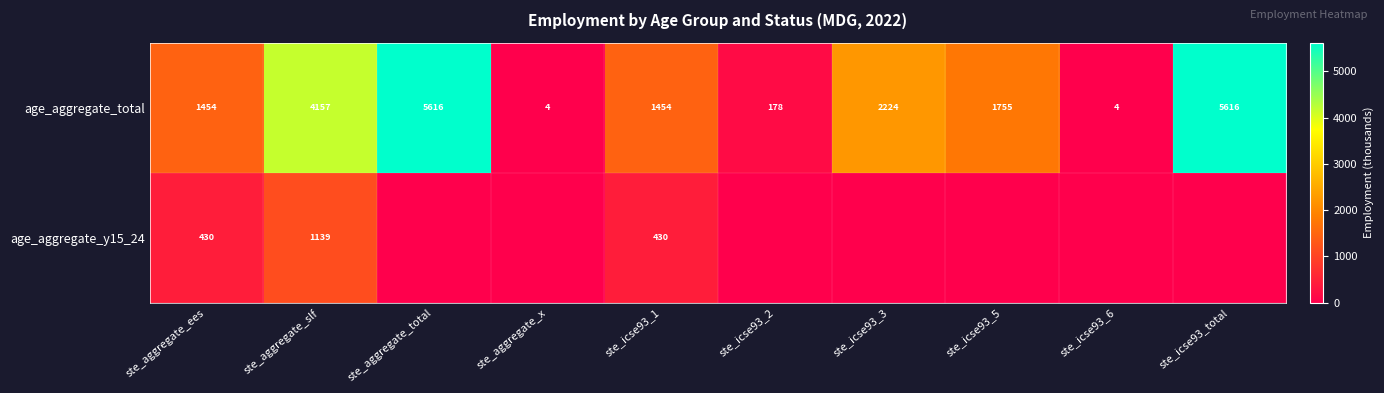

What is the maximum value for age_aggregate_total?

5616